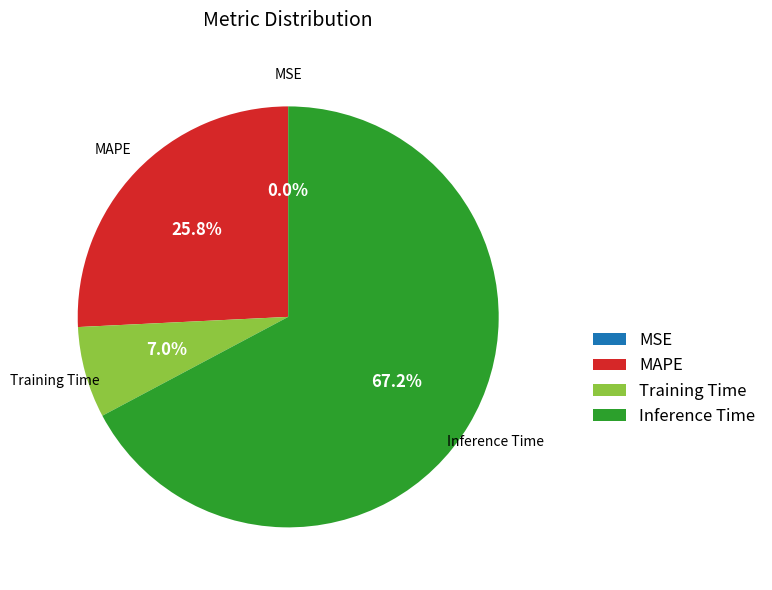

Which slice represents more than half of the pie?

Inference Time